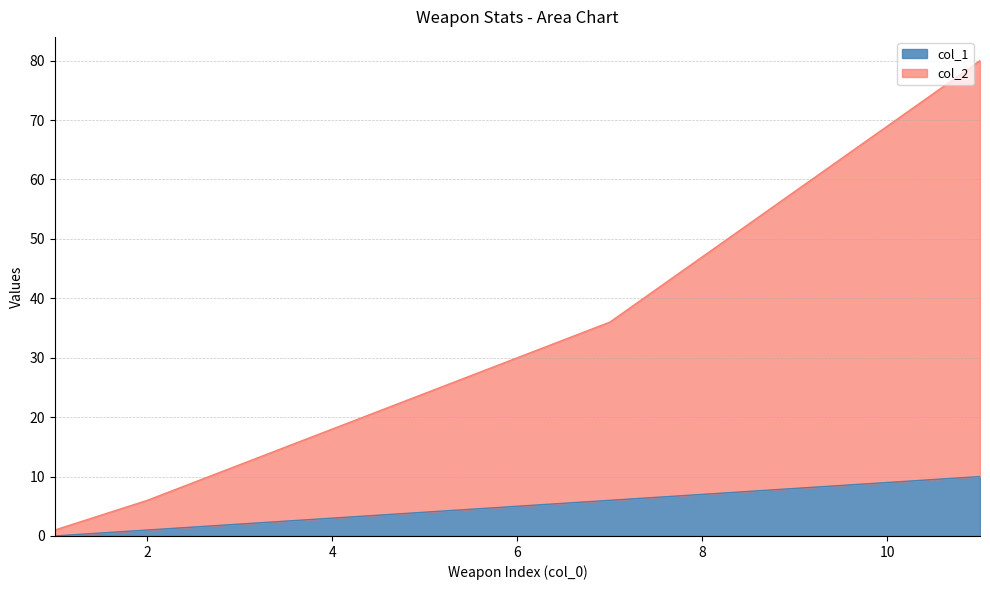

List the labels in order of col_2 value, largest first.

11, 10, 9, 8, 7, 6, 5, 4, 3, 2, 1